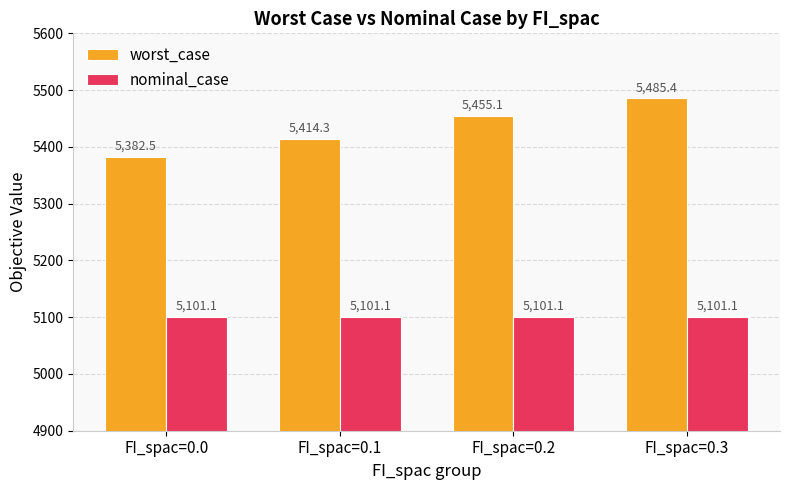

What is the minimum value shown in the chart?

5101.1